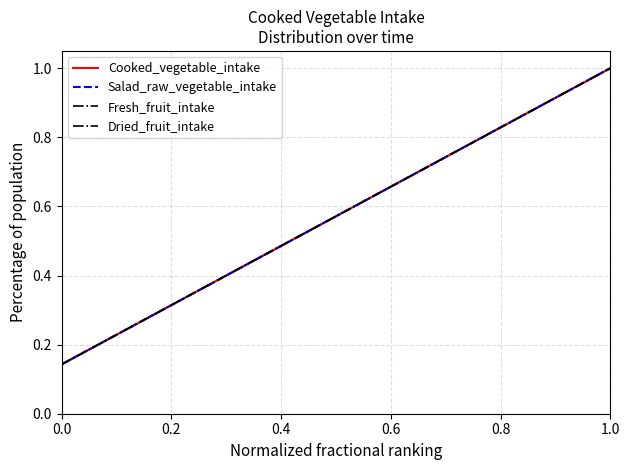

Does the chart have visible grid lines?

Yes